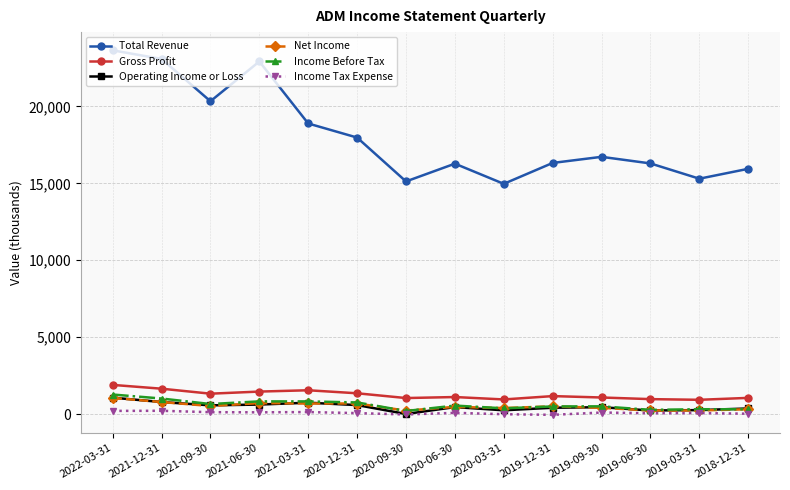

What is the sum of all Net Income values?

7229